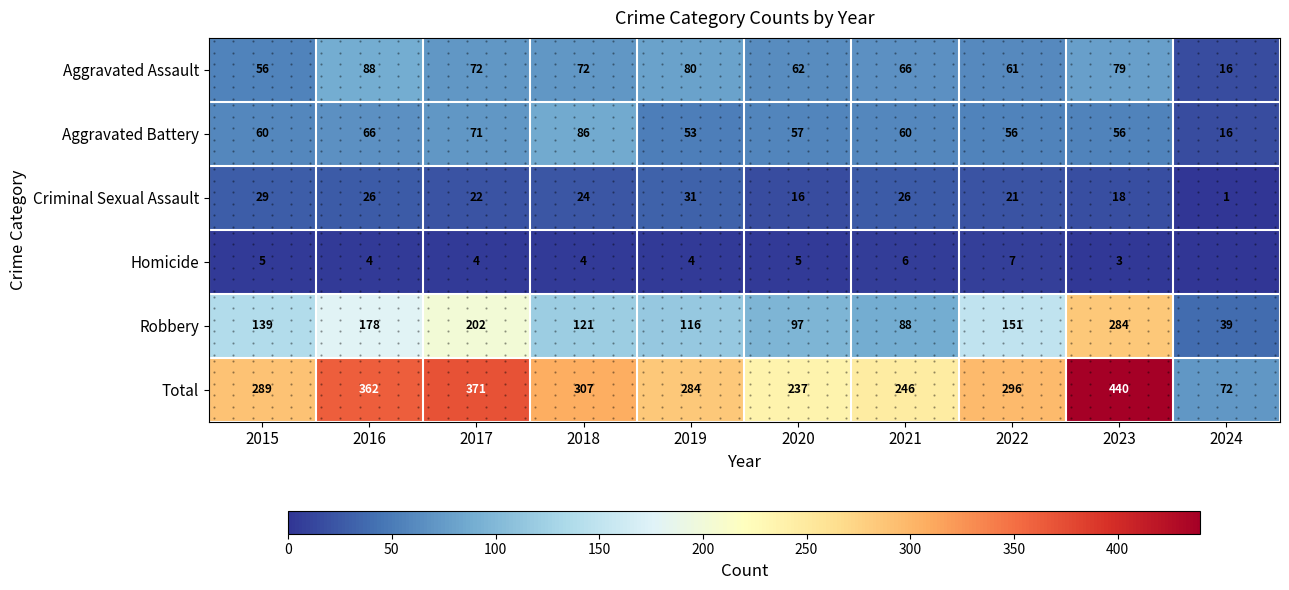

List the labels in order of Robbery value, smallest first.

2024, 2021, 2020, 2019, 2018, 2015, 2022, 2016, 2017, 2023